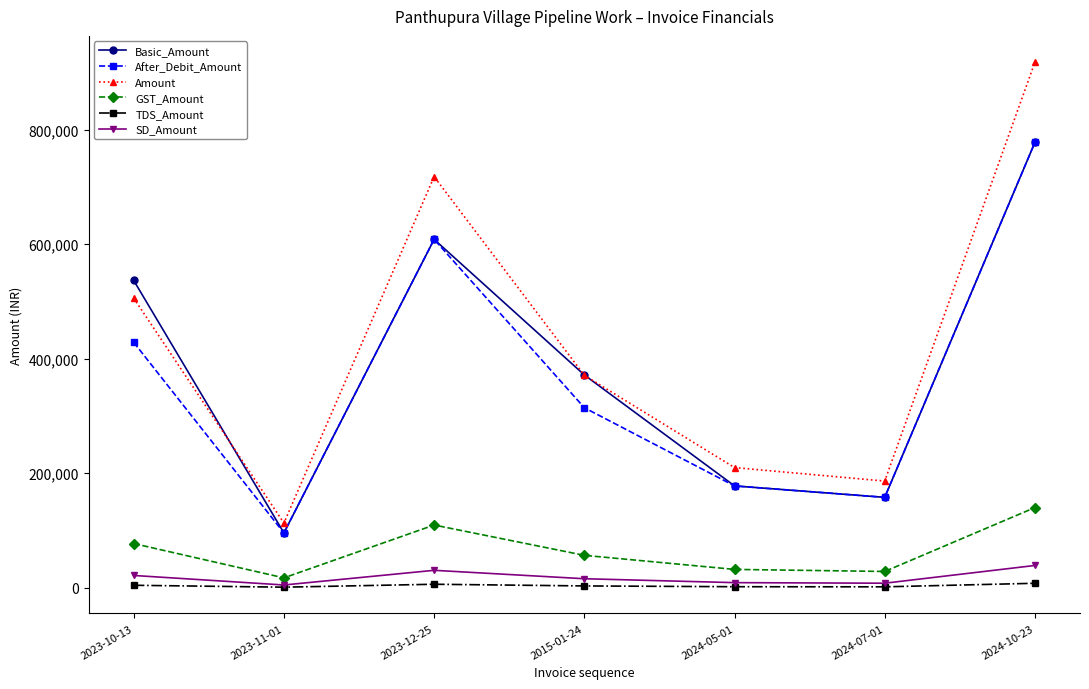

Which series has the widest spread of values?

Amount